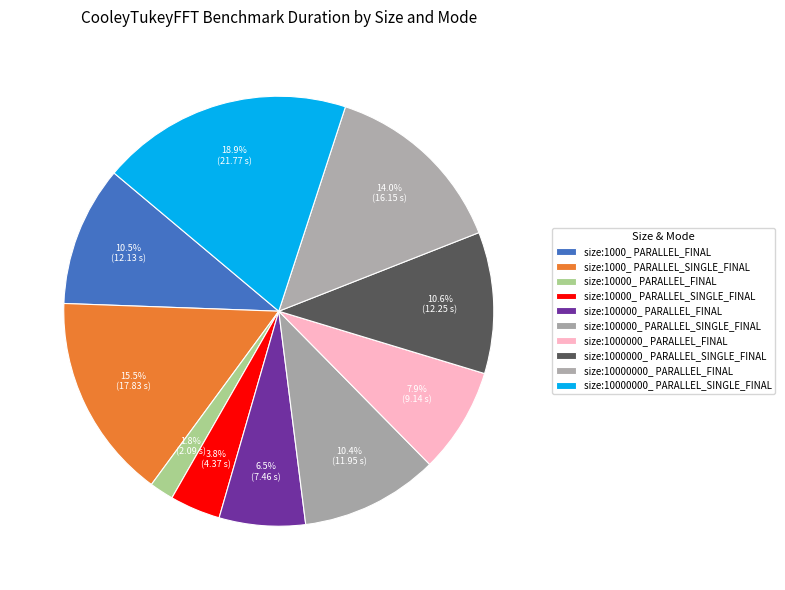

Count the number of slices in the pie.

10